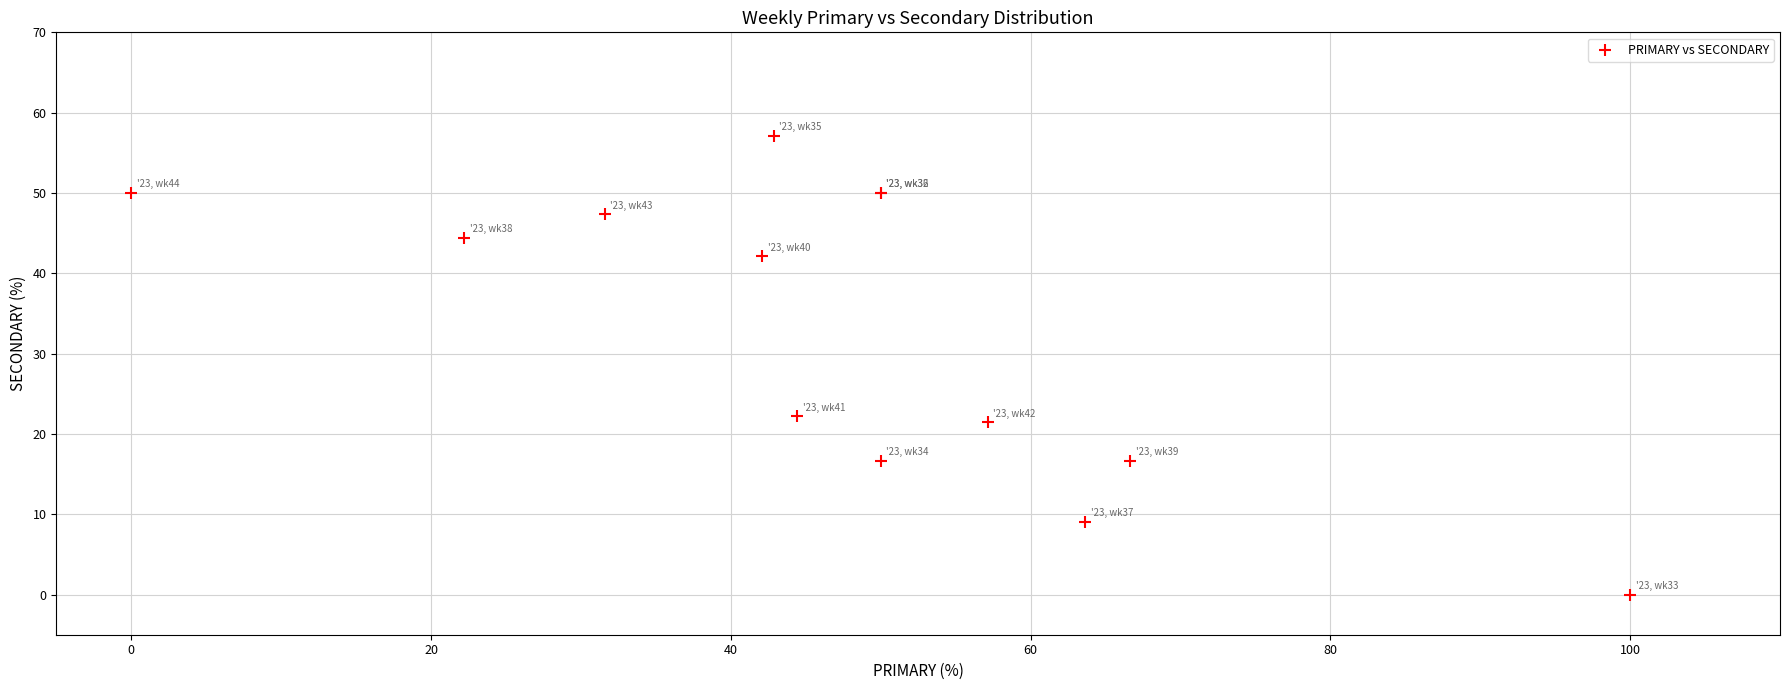

What Y value in the scatter plot is closest to 28?

22.2